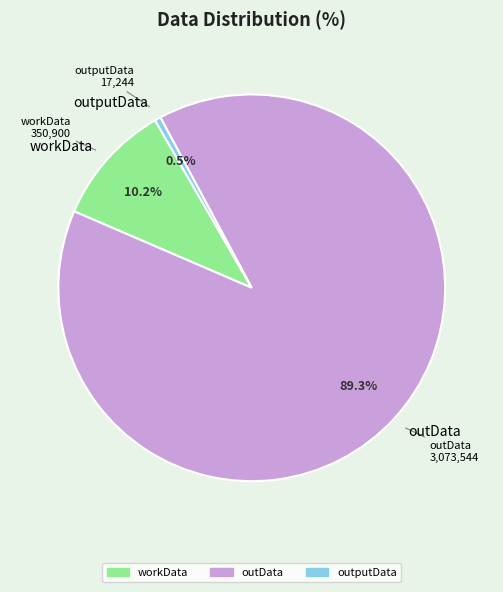

Is there a majority slice in this chart?

Yes